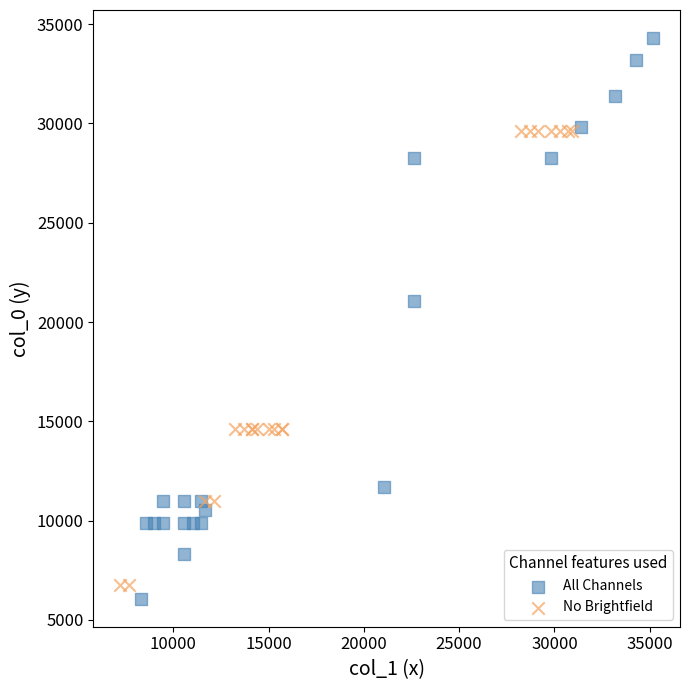

Which series reaches the maximum Y coordinate?

All Channels